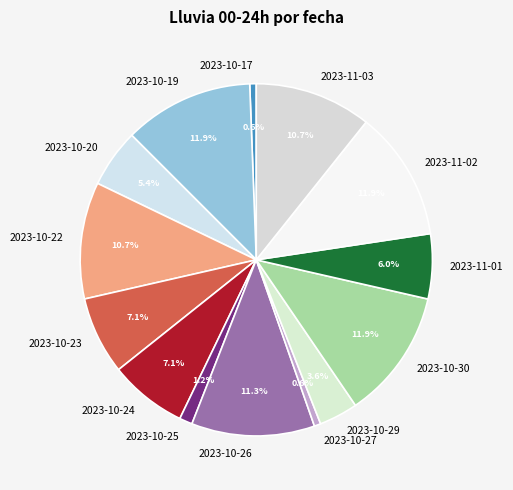

What portion of the pie excludes 2023-10-26?

88.7%